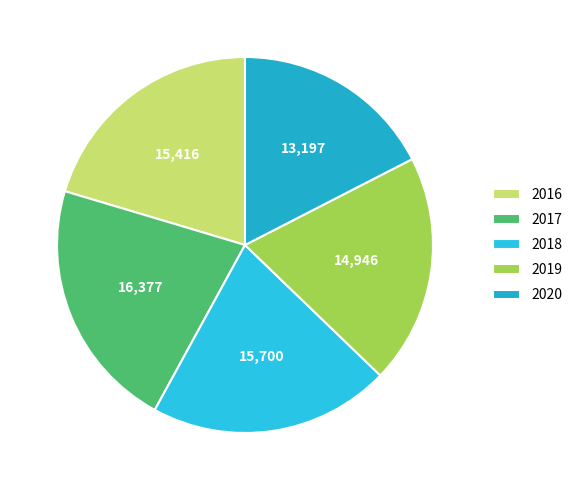

What percentage is the 2018 slice, to the nearest percent?

21%